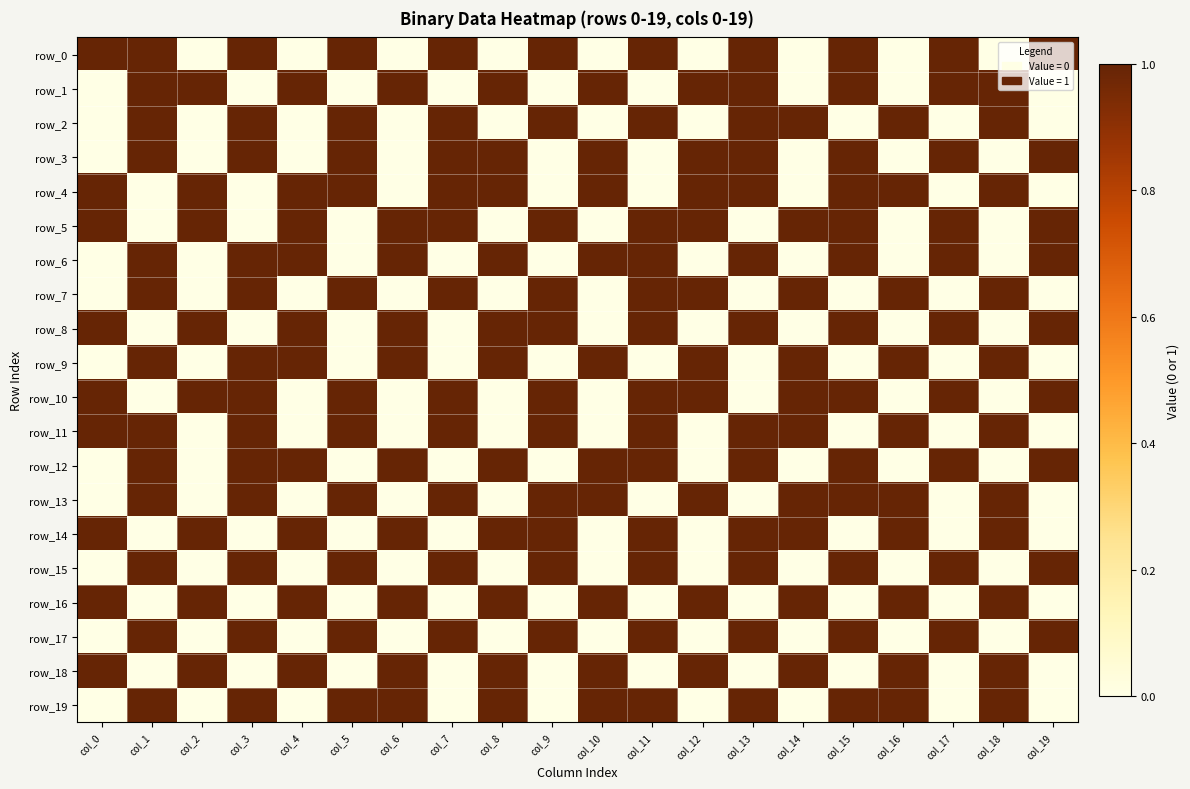

True or false: row_3 has a value of 0 at col_3.

False